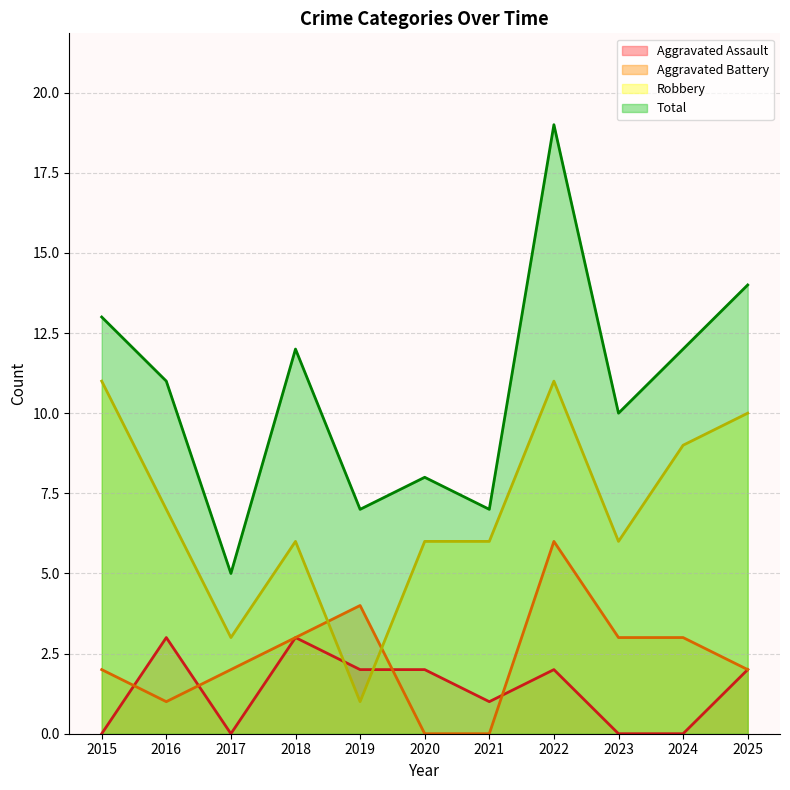

What is the total value across all series at 2017?

10